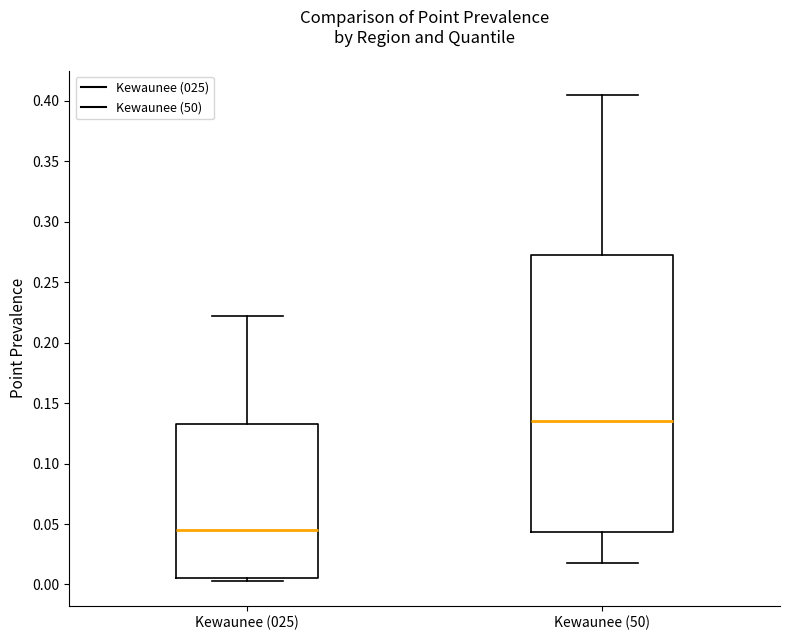

Comparing the boxes themselves (not the whiskers), which one is the tallest?

Kewaunee (50)